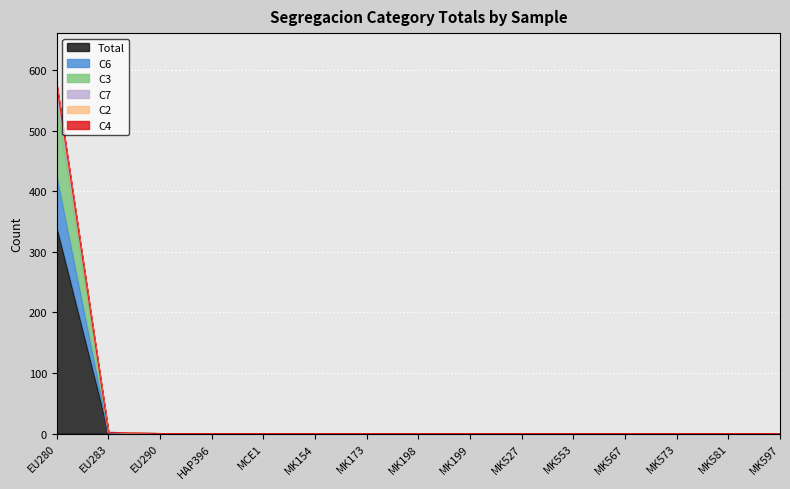

Is the value of Total at MK567 greater than the value of C6 at EU283?

No